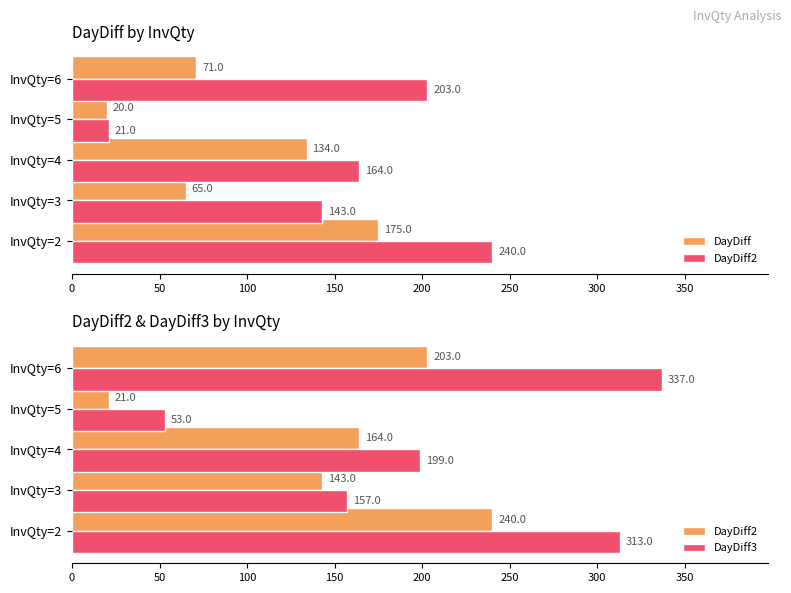

What is the greatest value displayed?

337